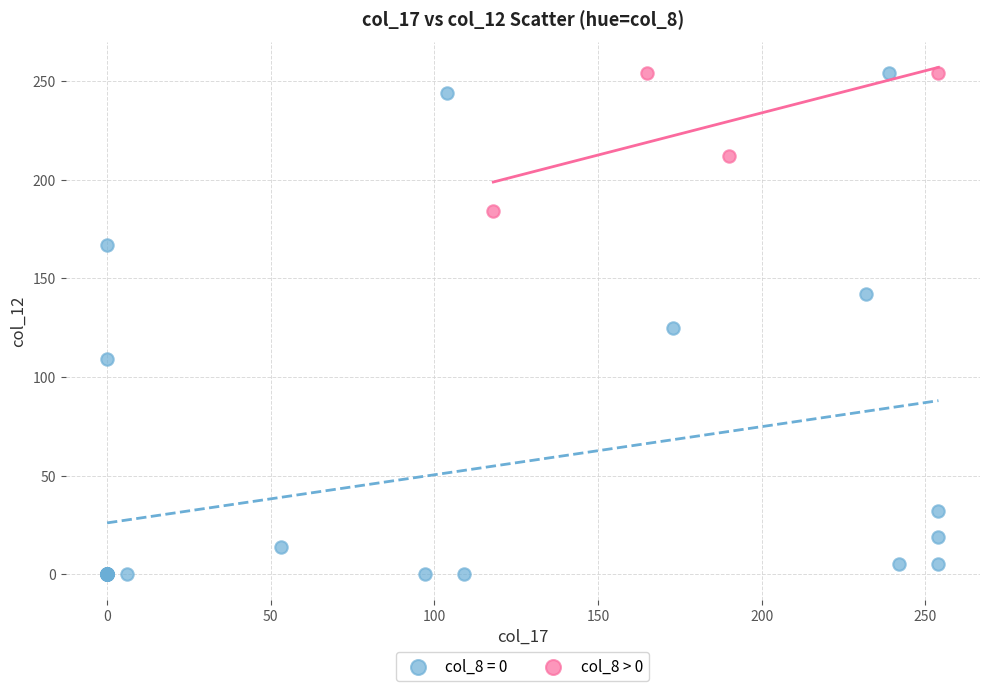

Which series has the largest Y range (max minus min)?

col_8 = 0